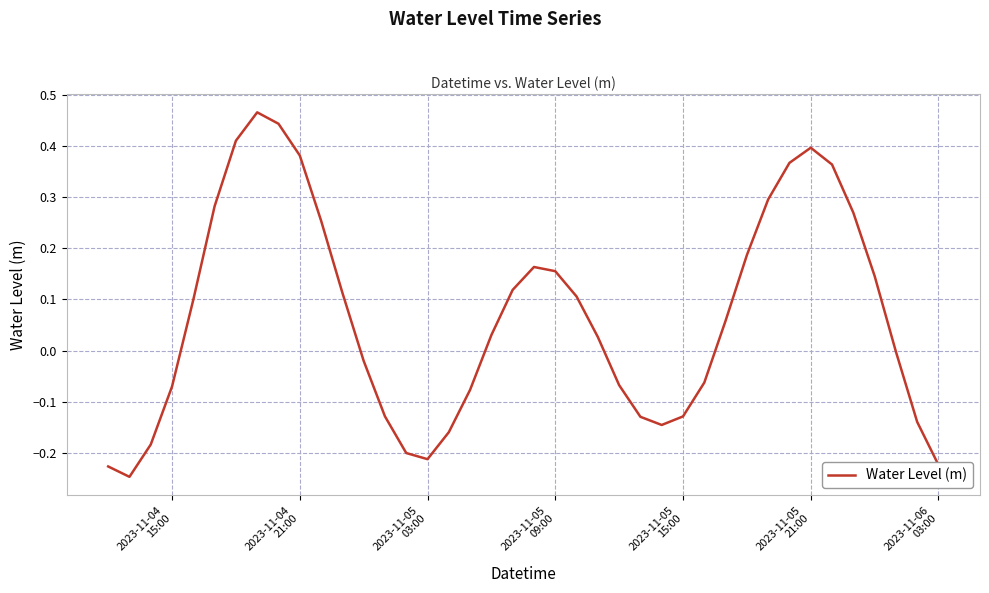

What is the maximum value shown in the chart?

0.5